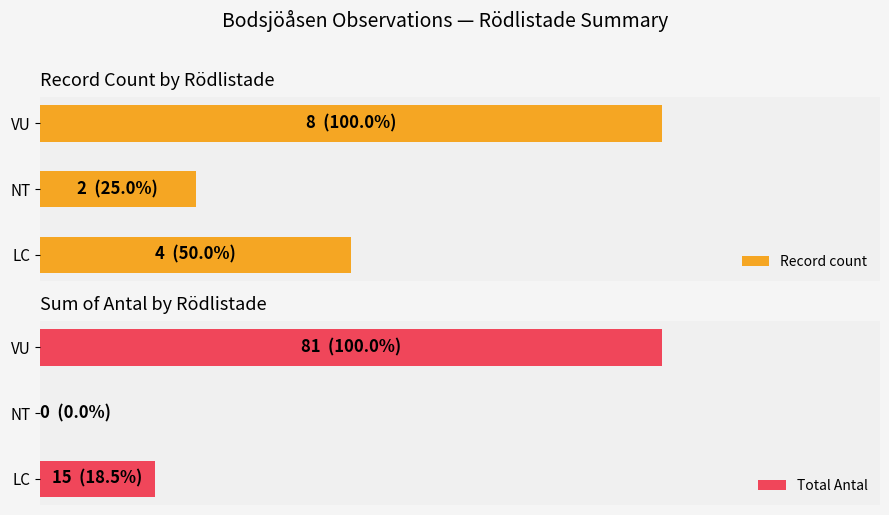

Are the bars grouped side by side (vs. stacked)?

Yes